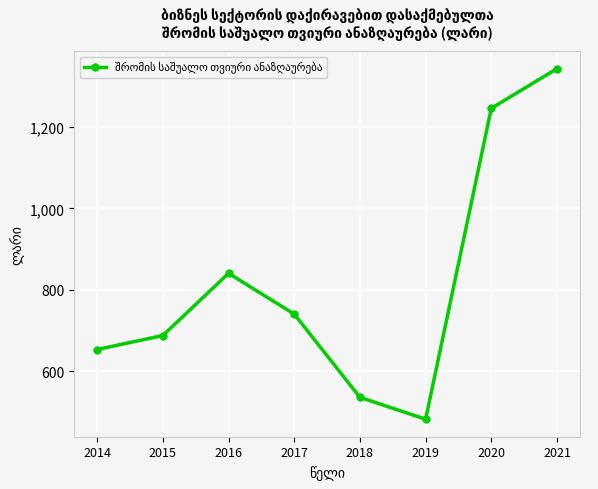

Which category has the highest value across all series?

2021